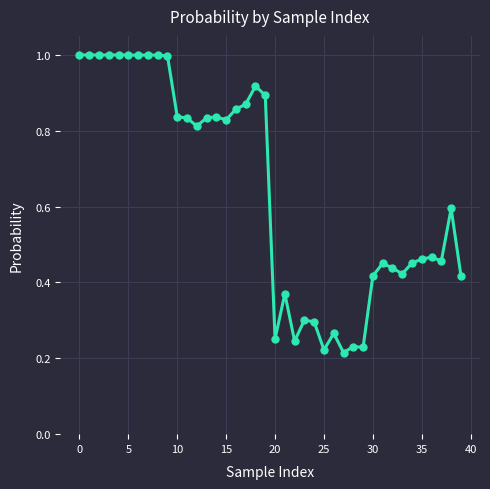

What is the sum of all values?

25.7